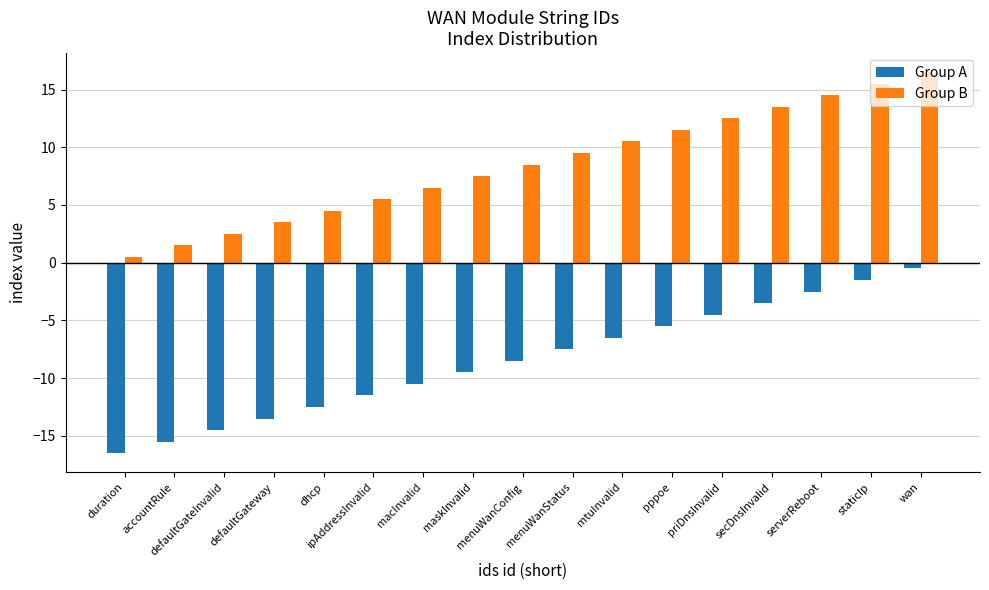

What are all the series names shown in the legend?

Group A, Group B